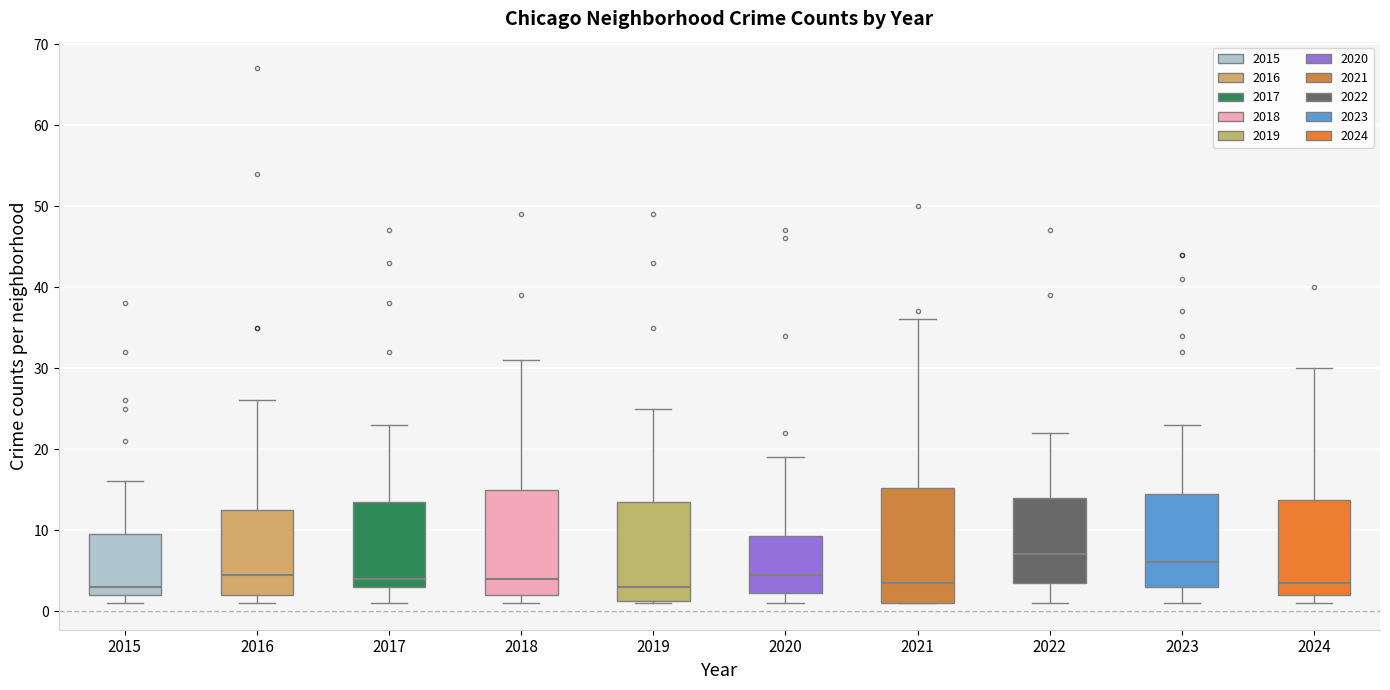

Reading left to right, read every box against the y-axis: the position of its median line, the range the box covers, and the ends of its whiskers. The values are not printed on the chart, so give them approximately, as read against the axis.

2015: median 3, box 2 to 10, whiskers 1 to 16
2016: median 5, box 2 to 13, whiskers 1 to 26
2017: median 4, box 3 to 14, whiskers 1 to 23
2018: median 4, box 2 to 15, whiskers 1 to 31
2019: median 3, box 1 to 14, whiskers 1 to 25
2020: median 5, box 2 to 9, whiskers 1 to 19
2021: median 4, box 1 to 15, whiskers 1 to 36
2022: median 7, box 4 to 14, whiskers 1 to 22
2023: median 6, box 3 to 15, whiskers 1 to 23
2024: median 4, box 2 to 14, whiskers 1 to 30